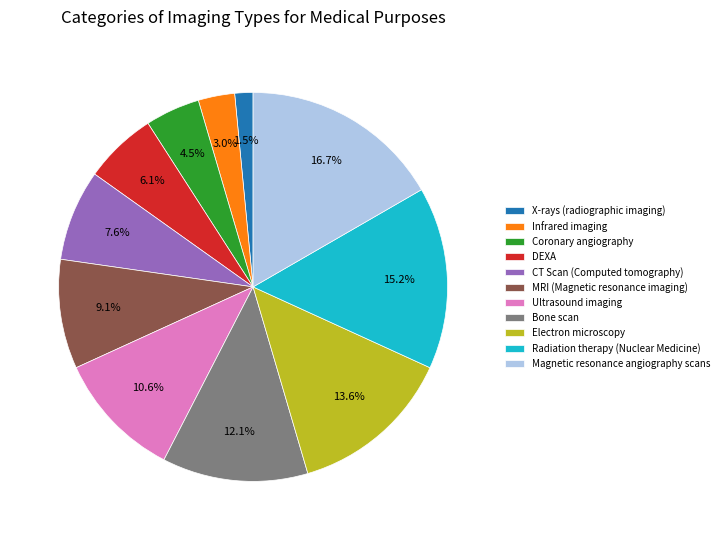

To the nearest percent, what is the difference between the Ultrasound imaging and X-rays (radiographic imaging) slice percentages?

9%